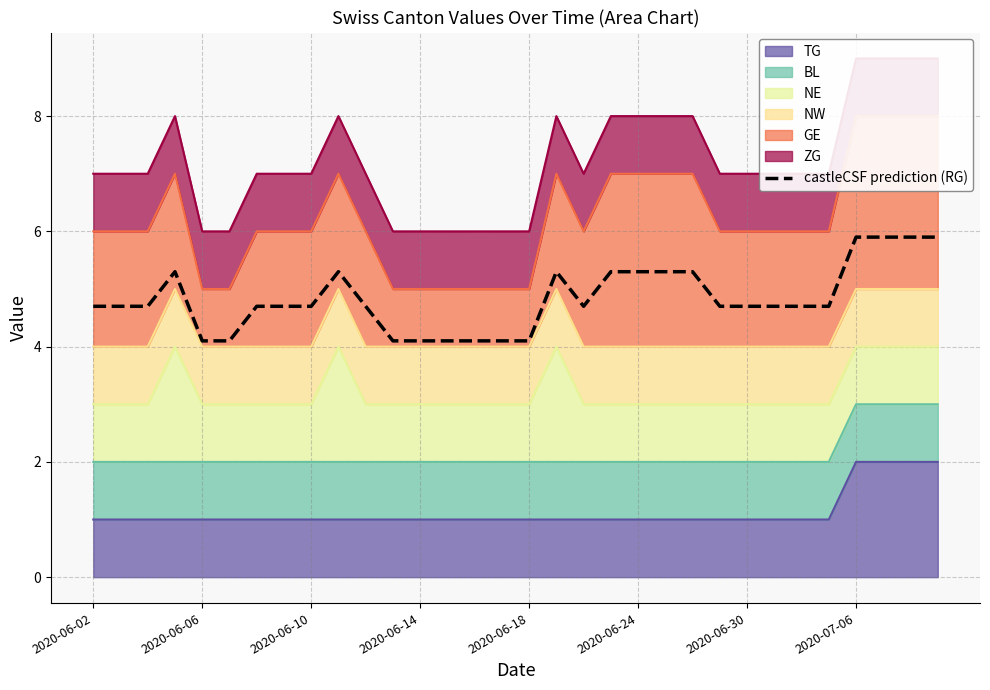

What is the change in value from 16 to 17?

+1.2